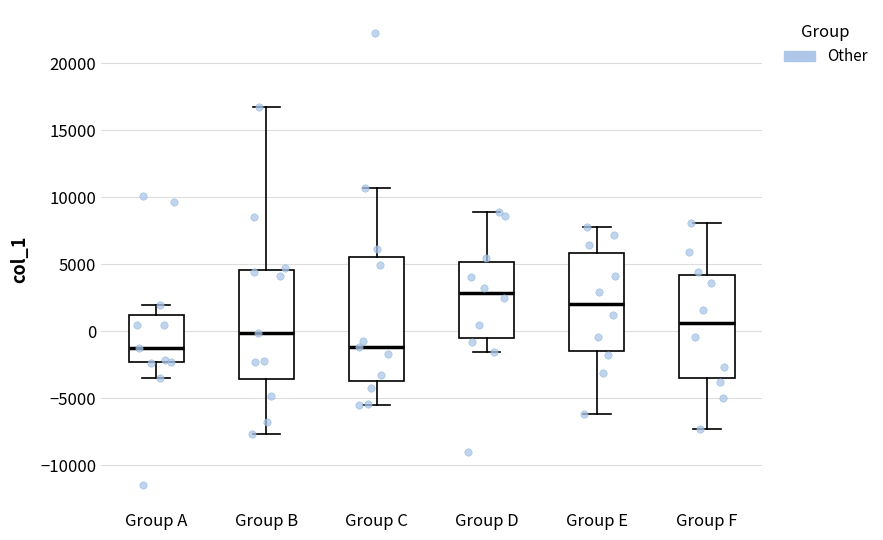

Where is the lower edge of the box for Group B on the y-axis? The values are not printed on the chart, so give them approximately, as read against the axis.

-3500